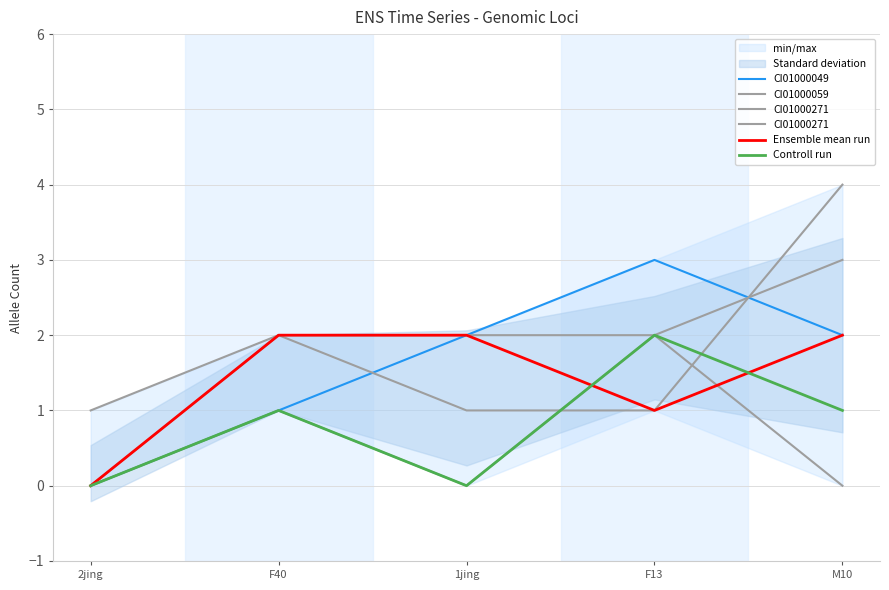

What are all the series names shown in the legend?

CI01000049, CI01000059, CI01000271, Ensemble mean run, Controll run